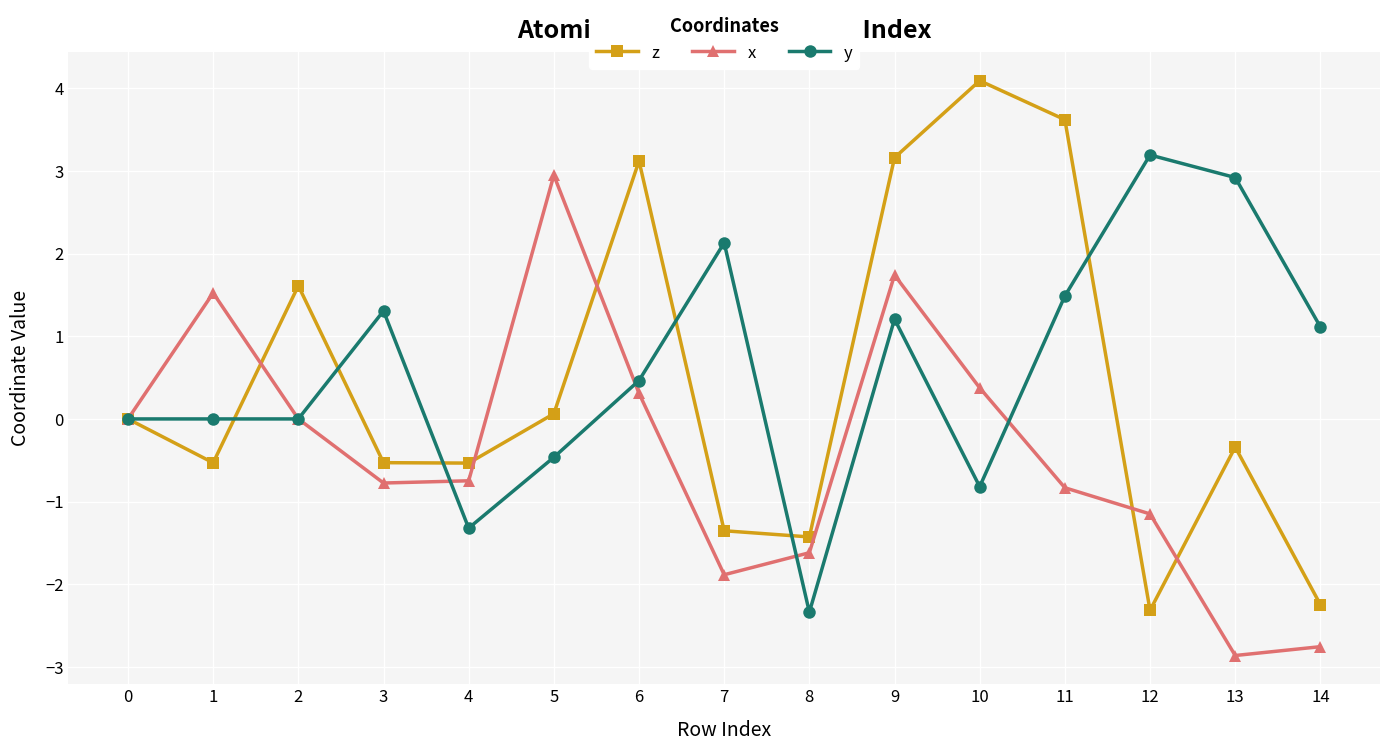

True or false: x has a value of -0.5 at 11.

False